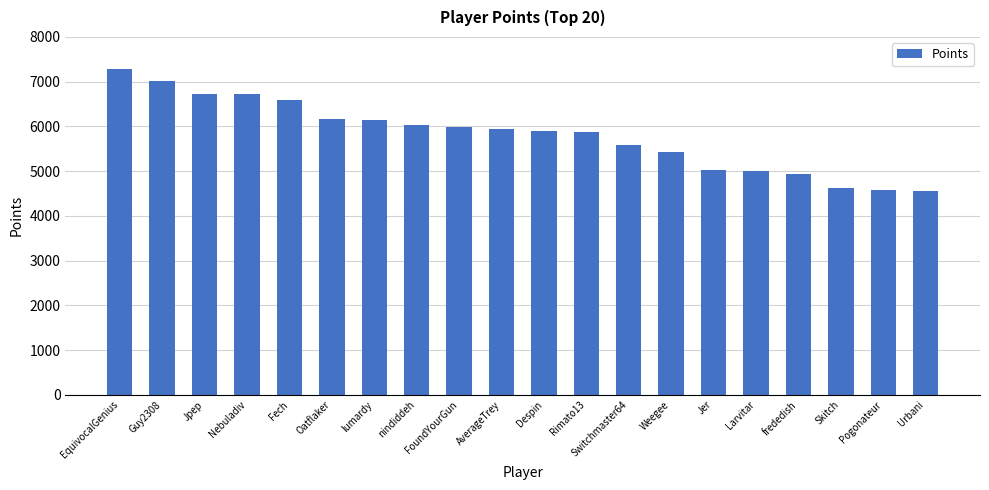

What position from the right is Switchmaster64?

8